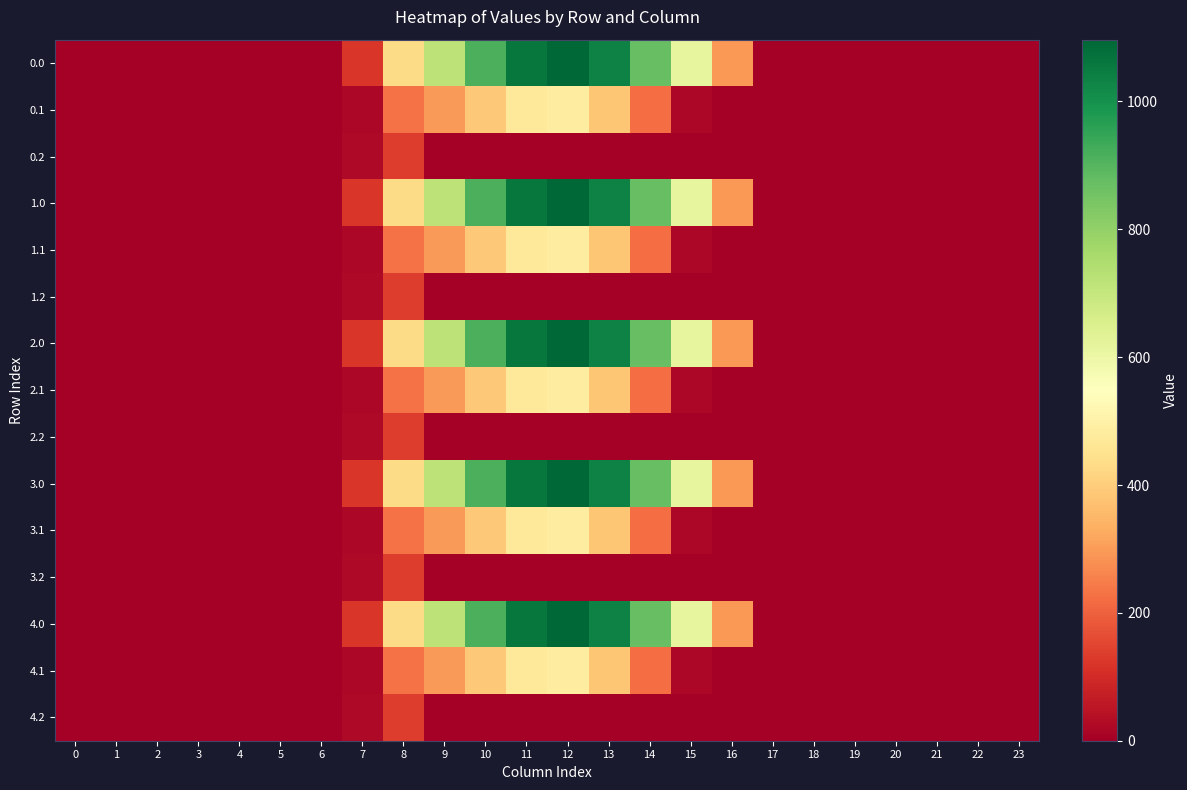

Reading right to left, what are all the values shown in this chart?

0.0: 23=0.0	22=0.0	21=0.0	20=0.0	19=0.0	18=0.0	17=0.0	16=294.5	15=615.9	14=870.6	13=1032.9	12=1096.7	11=1060.3	10=916.2	9=716.9	8=430.3	7=120.6	6=0.0	5=0.0	4=0.0	3=0.0	2=0.0	1=0.0	0=0.0
0.1: 23=0.0	22=0.0	21=0.0	20=0.0	19=0.0	18=0.0	17=0.0	16=0.0	15=17.3	14=219.2	13=382.7	12=485.4	11=471.7	10=388.1	9=295.9	8=227.5	7=17.7	6=0.0	5=0.0	4=0.0	3=0.0	2=0.0	1=0.0	0=0.0
0.2: 23=0.0	22=0.0	21=0.0	20=0.0	19=0.0	18=0.0	17=0.0	16=0.0	15=0.0	14=0.0	13=0.0	12=0.0	11=0.0	10=0.0	9=0.0	8=134.2	7=22.3	6=0.0	5=0.0	4=0.0	3=0.0	2=0.0	1=0.0	0=0.0
1.0: 23=0.0	22=0.0	21=0.0	20=0.0	19=0.0	18=0.0	17=0.0	16=294.5	15=615.9	14=870.6	13=1032.9	12=1096.7	11=1060.3	10=916.2	9=716.9	8=430.3	7=120.6	6=0.0	5=0.0	4=0.0	3=0.0	2=0.0	1=0.0	0=0.0
1.1: 23=0.0	22=0.0	21=0.0	20=0.0	19=0.0	18=0.0	17=0.0	16=0.0	15=17.3	14=219.2	13=382.7	12=485.4	11=471.7	10=388.1	9=295.9	8=227.5	7=17.7	6=0.0	5=0.0	4=0.0	3=0.0	2=0.0	1=0.0	0=0.0
1.2: 23=0.0	22=0.0	21=0.0	20=0.0	19=0.0	18=0.0	17=0.0	16=0.0	15=0.0	14=0.0	13=0.0	12=0.0	11=0.0	10=0.0	9=0.0	8=134.2	7=22.3	6=0.0	5=0.0	4=0.0	3=0.0	2=0.0	1=0.0	0=0.0
2.0: 23=0.0	22=0.0	21=0.0	20=0.0	19=0.0	18=0.0	17=0.0	16=294.5	15=615.9	14=870.6	13=1032.9	12=1096.7	11=1060.3	10=916.2	9=716.9	8=430.3	7=120.6	6=0.0	5=0.0	4=0.0	3=0.0	2=0.0	1=0.0	0=0.0
2.1: 23=0.0	22=0.0	21=0.0	20=0.0	19=0.0	18=0.0	17=0.0	16=0.0	15=17.3	14=219.2	13=382.7	12=485.4	11=471.7	10=388.1	9=295.9	8=227.5	7=17.7	6=0.0	5=0.0	4=0.0	3=0.0	2=0.0	1=0.0	0=0.0
2.2: 23=0.0	22=0.0	21=0.0	20=0.0	19=0.0	18=0.0	17=0.0	16=0.0	15=0.0	14=0.0	13=0.0	12=0.0	11=0.0	10=0.0	9=0.0	8=134.2	7=22.3	6=0.0	5=0.0	4=0.0	3=0.0	2=0.0	1=0.0	0=0.0
3.0: 23=0.0	22=0.0	21=0.0	20=0.0	19=0.0	18=0.0	17=0.0	16=294.5	15=615.9	14=870.6	13=1032.9	12=1096.7	11=1060.3	10=916.2	9=716.9	8=430.3	7=120.6	6=0.0	5=0.0	4=0.0	3=0.0	2=0.0	1=0.0	0=0.0
3.1: 23=0.0	22=0.0	21=0.0	20=0.0	19=0.0	18=0.0	17=0.0	16=0.0	15=17.3	14=219.2	13=382.7	12=485.4	11=471.7	10=388.1	9=295.9	8=227.5	7=17.7	6=0.0	5=0.0	4=0.0	3=0.0	2=0.0	1=0.0	0=0.0
3.2: 23=0.0	22=0.0	21=0.0	20=0.0	19=0.0	18=0.0	17=0.0	16=0.0	15=0.0	14=0.0	13=0.0	12=0.0	11=0.0	10=0.0	9=0.0	8=134.2	7=22.3	6=0.0	5=0.0	4=0.0	3=0.0	2=0.0	1=0.0	0=0.0
4.0: 23=0.0	22=0.0	21=0.0	20=0.0	19=0.0	18=0.0	17=0.0	16=294.5	15=615.9	14=870.6	13=1032.9	12=1096.7	11=1060.3	10=916.2	9=716.9	8=430.3	7=120.6	6=0.0	5=0.0	4=0.0	3=0.0	2=0.0	1=0.0	0=0.0
4.1: 23=0.0	22=0.0	21=0.0	20=0.0	19=0.0	18=0.0	17=0.0	16=0.0	15=17.3	14=219.2	13=382.7	12=485.4	11=471.7	10=388.1	9=295.9	8=227.5	7=17.7	6=0.0	5=0.0	4=0.0	3=0.0	2=0.0	1=0.0	0=0.0
4.2: 23=0.0	22=0.0	21=0.0	20=0.0	19=0.0	18=0.0	17=0.0	16=0.0	15=0.0	14=0.0	13=0.0	12=0.0	11=0.0	10=0.0	9=0.0	8=134.2	7=22.3	6=0.0	5=0.0	4=0.0	3=0.0	2=0.0	1=0.0	0=0.0